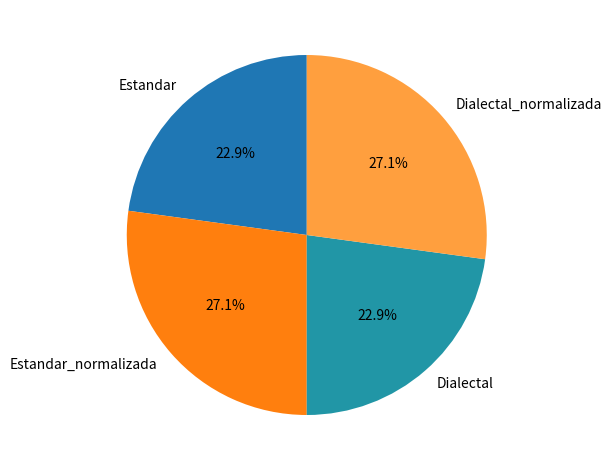

To the nearest percent, what portion does Dialectal represent?

23%